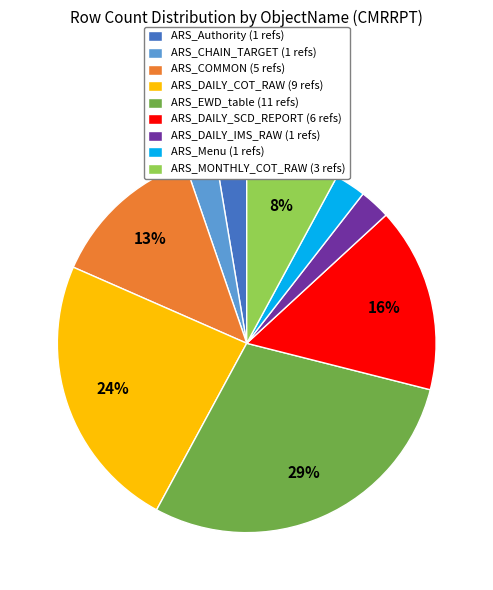

The ARS_Menu (1 refs) slice represents 3% of the pie. True or false?

True